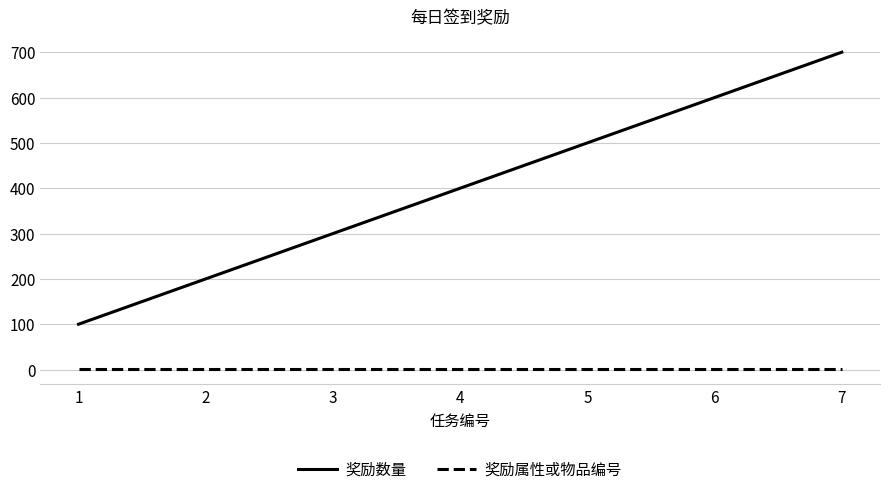

How many series are shown in this chart?

2